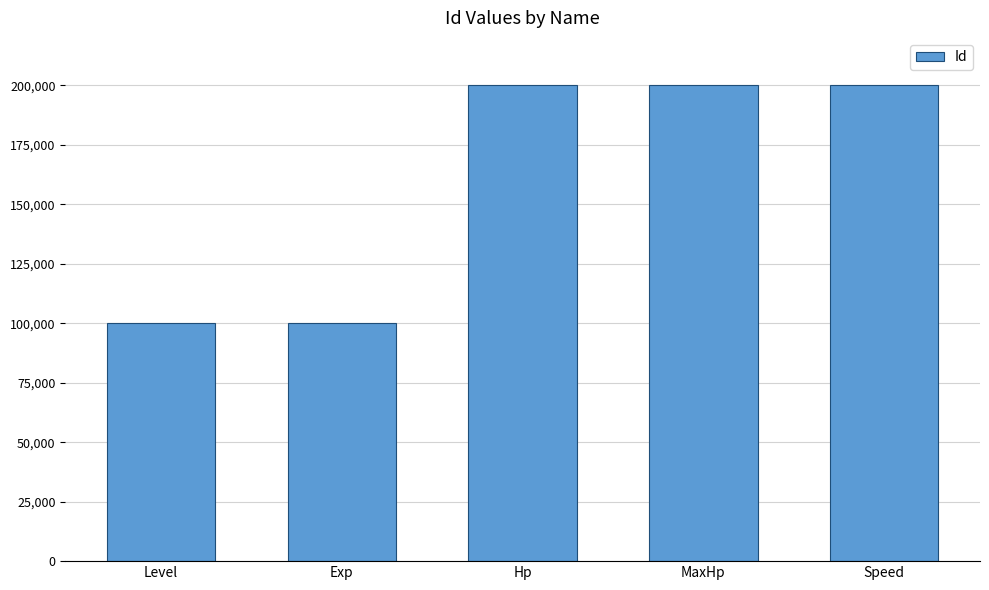

What is the greatest value displayed?

200003